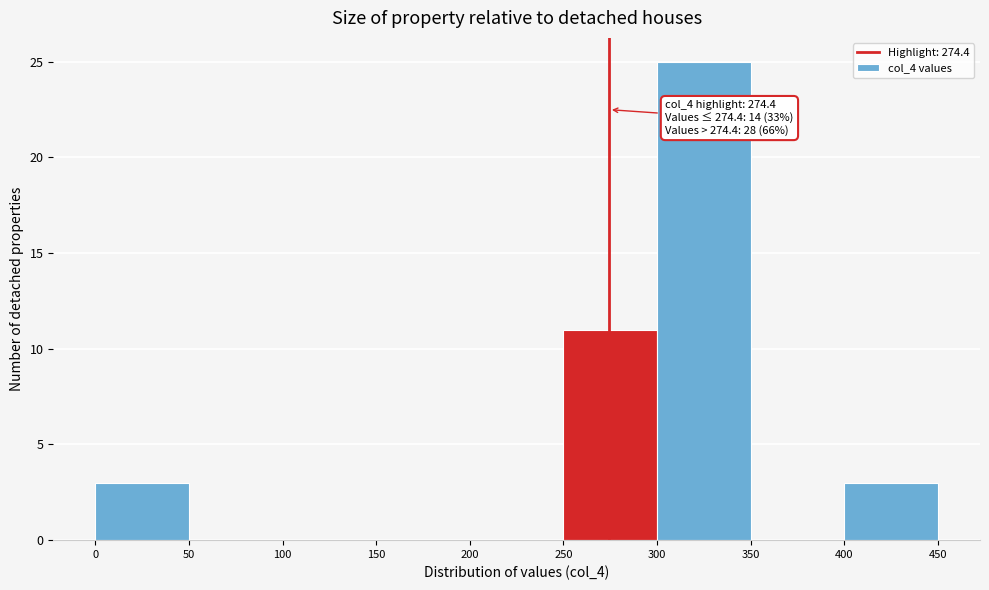

Which range on the x-axis has the tallest bar?

300 to 350